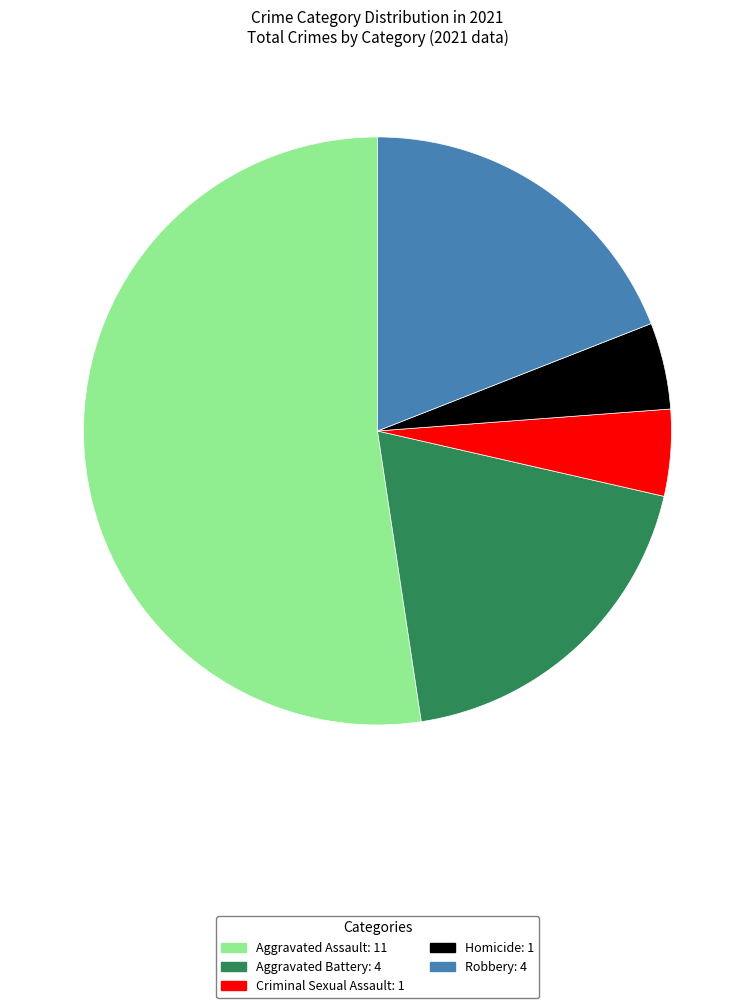

The Homicide: 1 slice represents 5% of the pie. True or false?

True